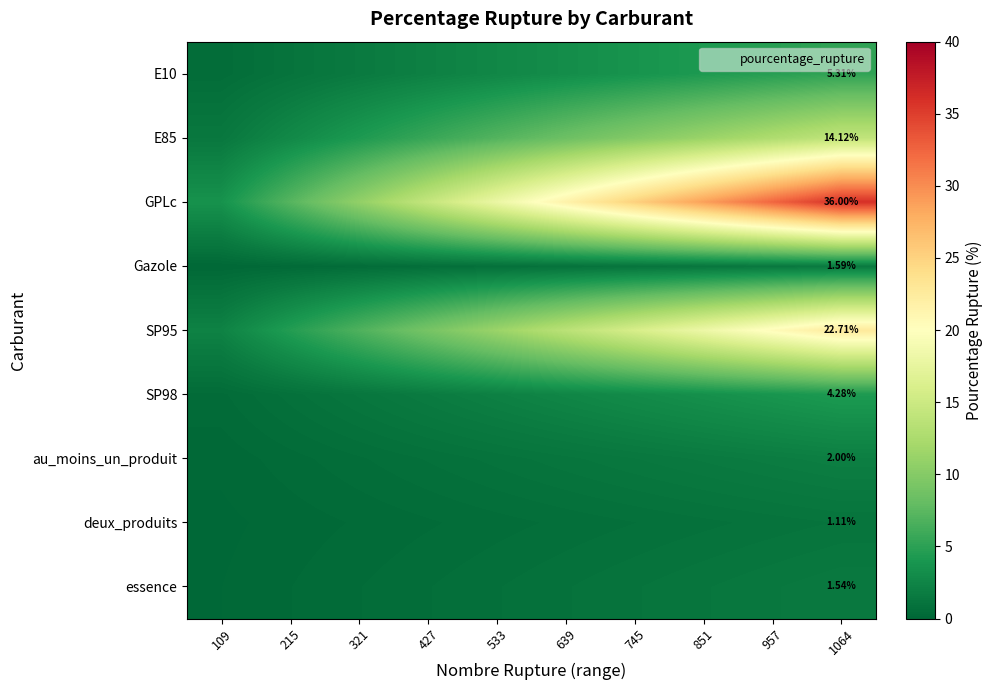

Which category has the highest value in the deux_produits series?

1064